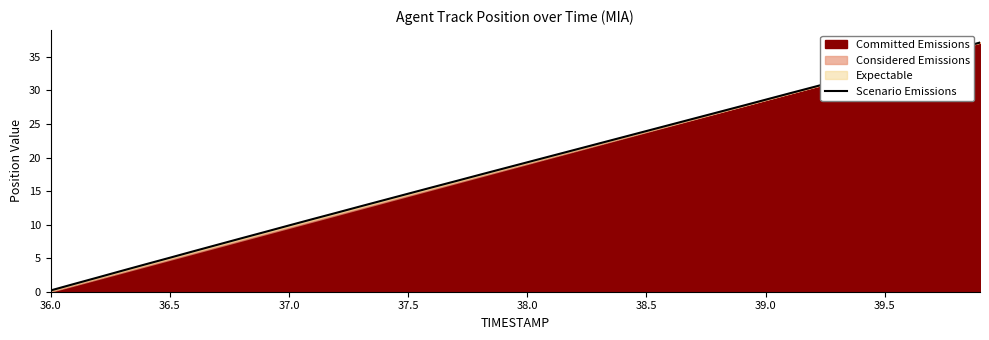

Is it true that the value at 36.5 is 0.8?

False